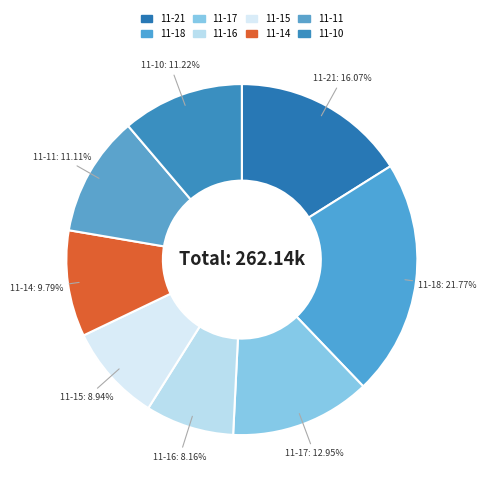

What is the largest slice in the pie chart?

2022-11-18